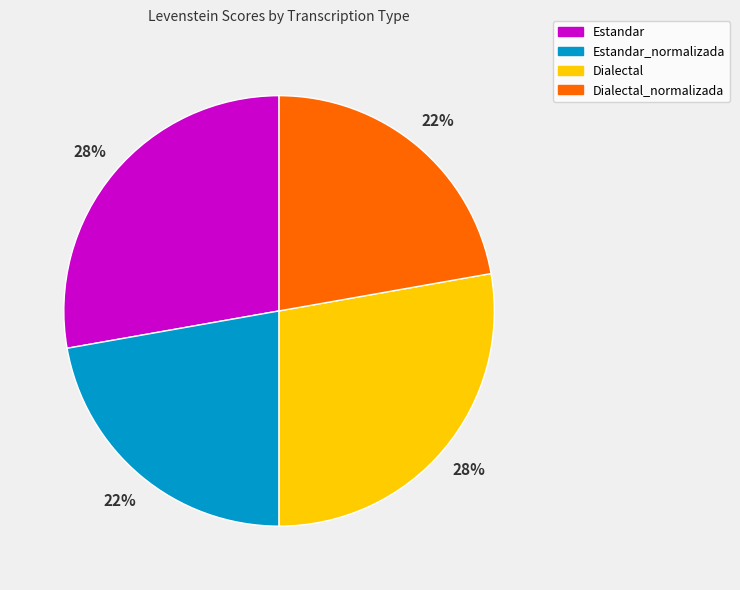

Is there a majority slice in this chart?

No